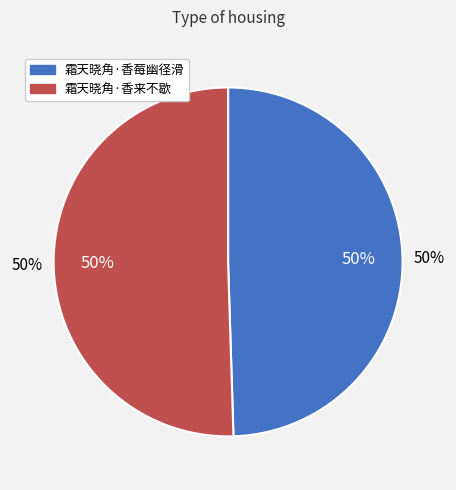

Do 霜天晓角·香来不歇 and 霜天晓角·香莓幽径滑 together represent more than half of the pie?

Yes